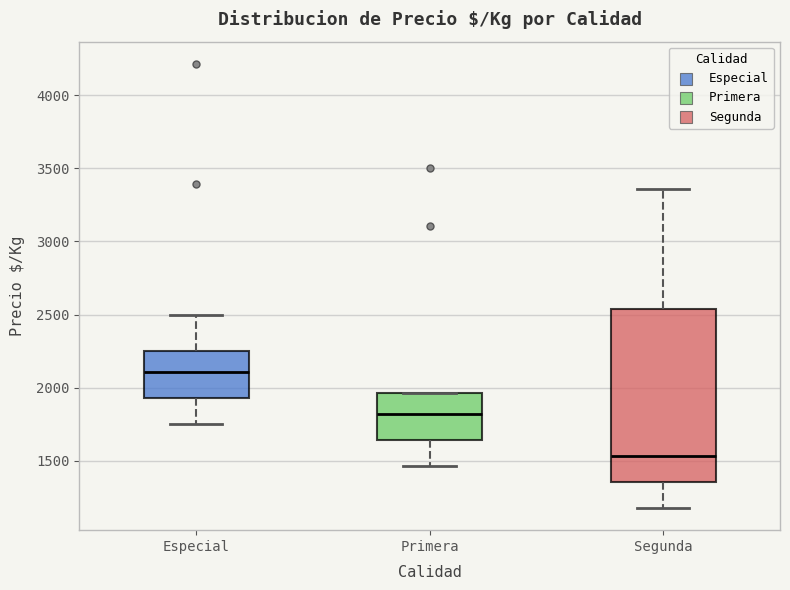

Which box's median line is the highest?

Especial